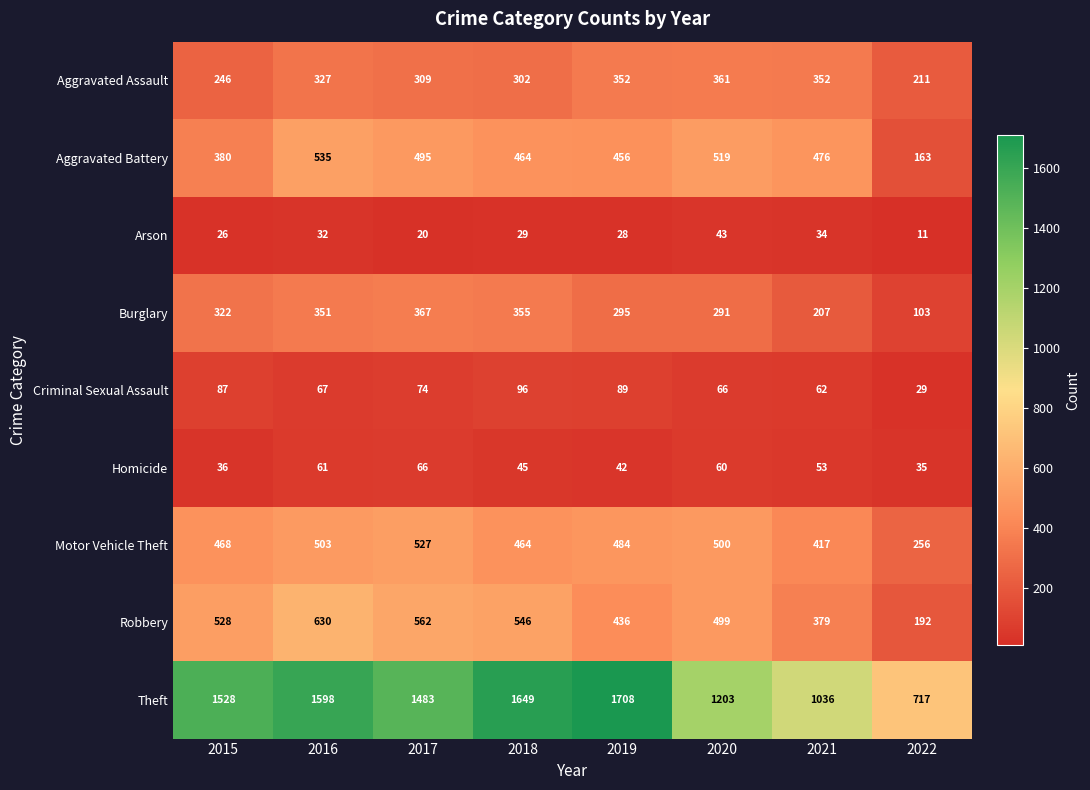

Which series has the largest range (max minus min)?

Theft